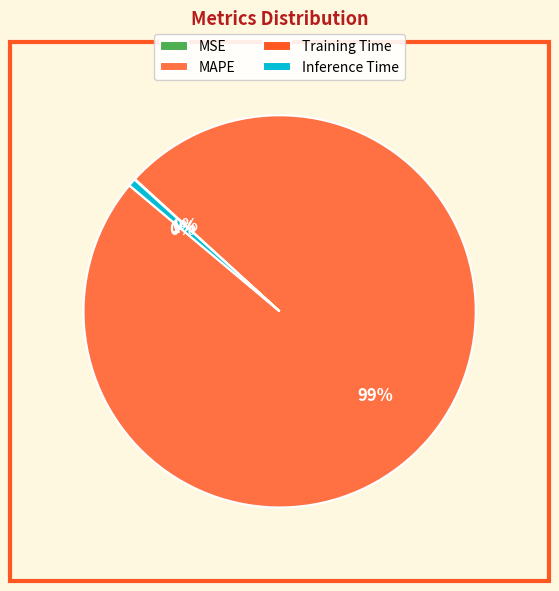

To the nearest percent, what percentage of the pie is Inference Time?

1%